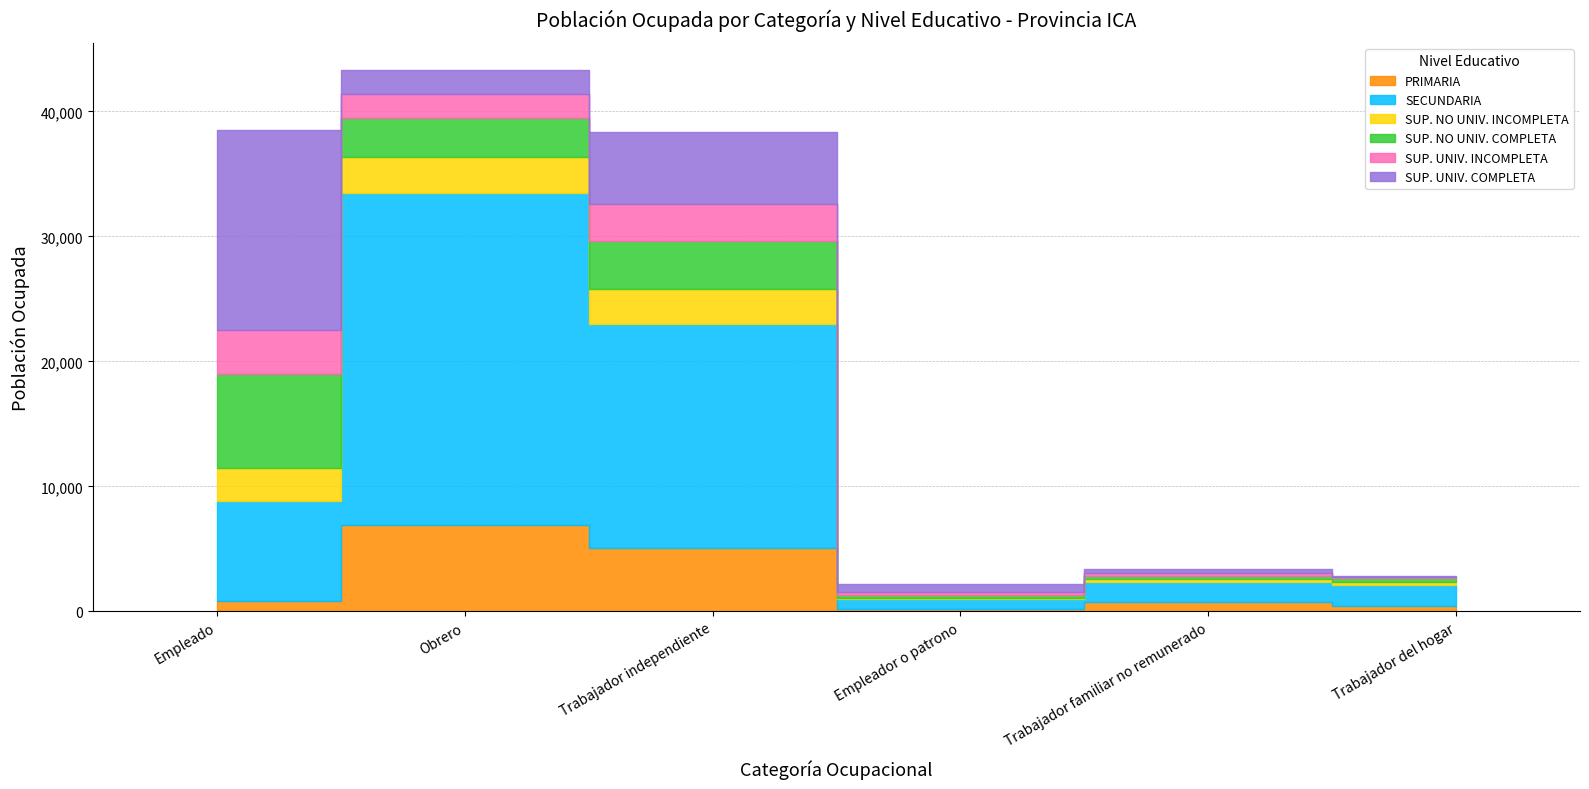

What is the minimum value for PRIMARIA?

224